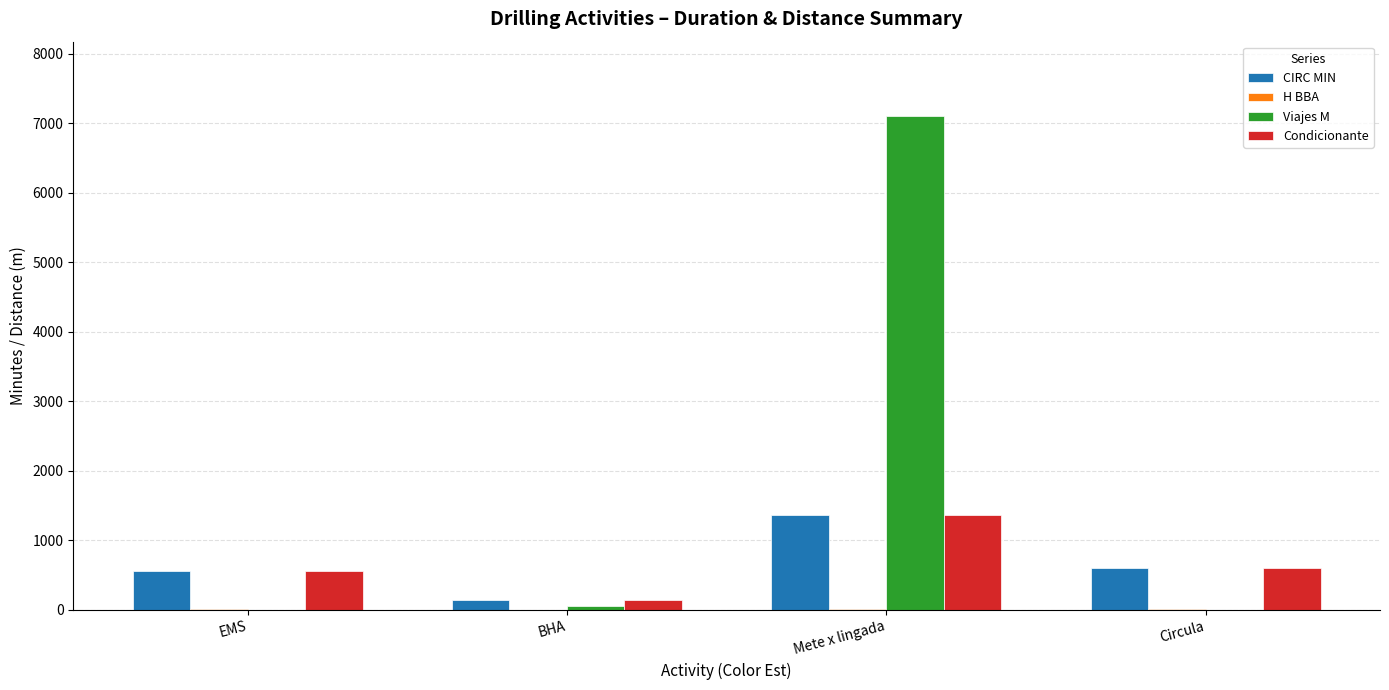

Count the number of data series in this chart.

4